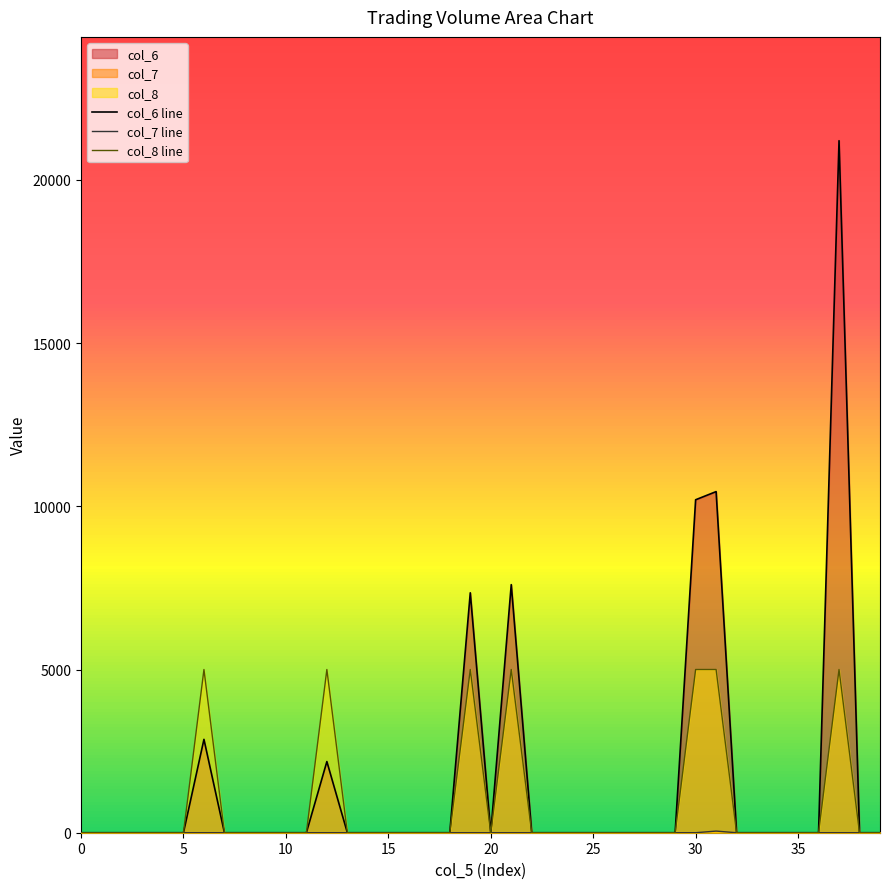

Reading left to right, what are all the values shown in this chart?

col_6: 0	0	0	0	0	0	2860	0	0	0	0	0	2180	0	0	0	0	0	0	7350	0	7600	0	0	0	0	0	0	0	0	10200	10450	0	0	0	0	0	21200	0	0
col_7: 0	0	0	0	0	0	0	0	0	0	0	0	0	0	0	0	0	0	0	0	0	0	0	0	0	0	0	0	0	0	0	50	0	0	0	0	0	0	0	0
col_8: 0	0	0	0	0	0	5000	0	0	0	0	0	5000	0	0	0	0	0	0	5000	0	5000	0	0	0	0	0	0	0	0	5000	5000	0	0	0	0	0	5000	0	0